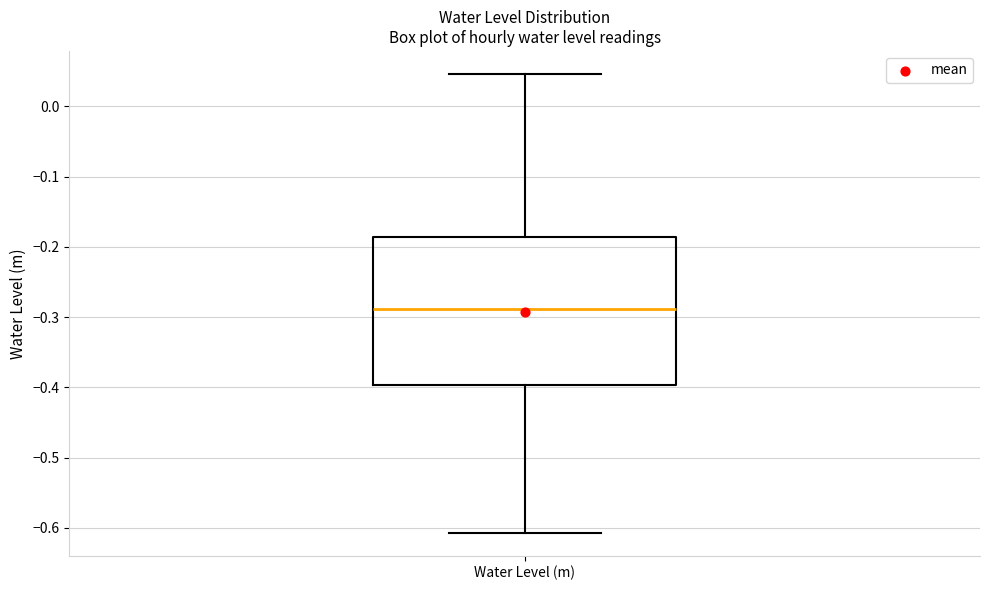

Read this box plot against the y-axis: the position of the median line, the range covered by the box, and the ends of both whiskers. The values are not printed on the chart, so give them approximately, as read against the axis.

median -0.29, box -0.40 to -0.19, whiskers -0.61 to 0.05